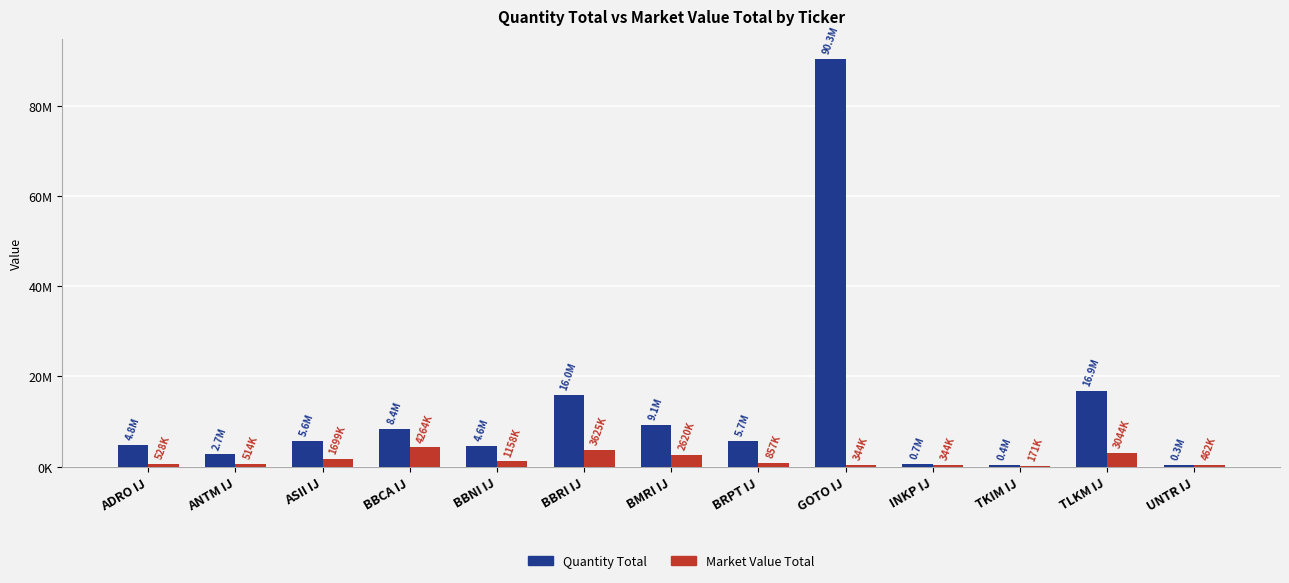

Are the bars grouped side by side (vs. stacked)?

Yes